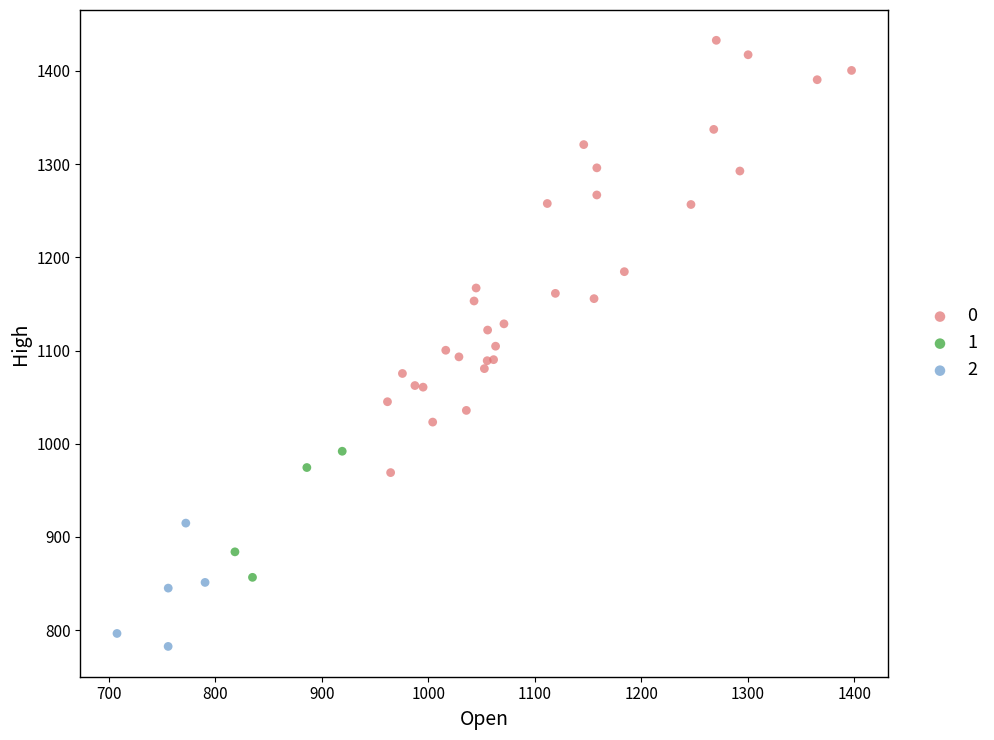

What are all the series names shown in the legend?

0, 1, 2